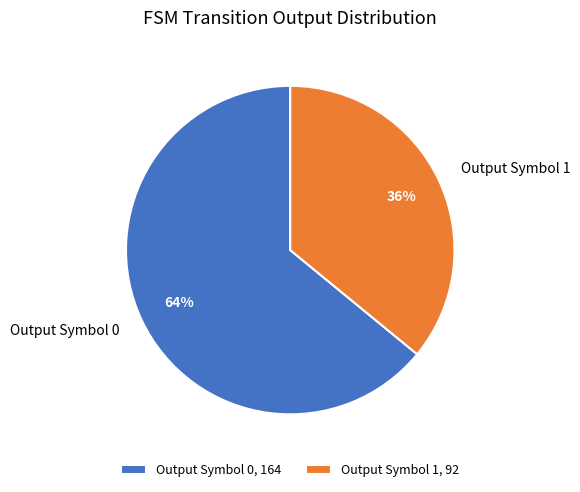

How many slices are in this pie chart?

2